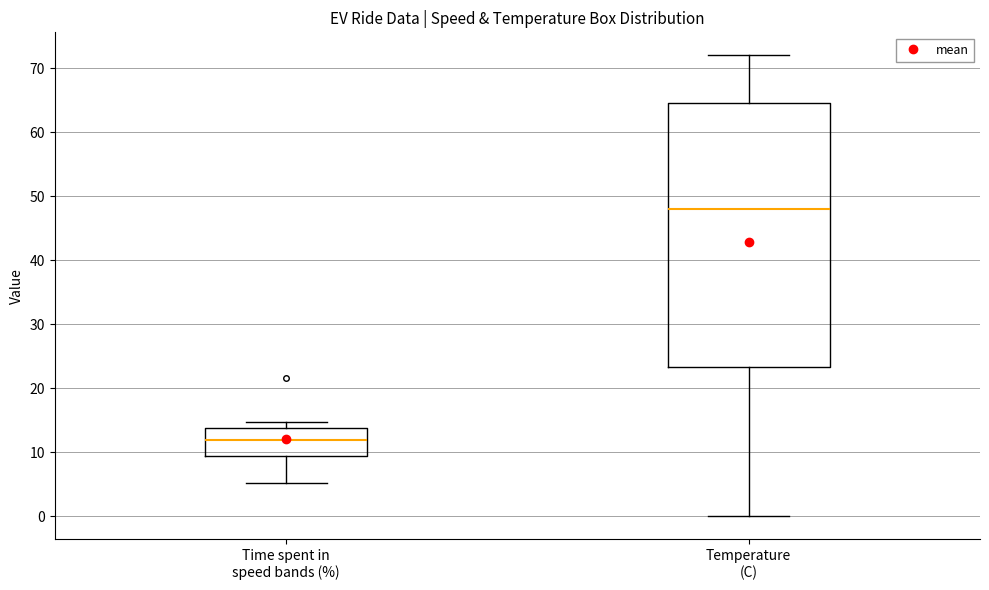

Reading left to right, transcribe this box plot: for each box, give where its median line is, the range the box spans, and where its two whiskers end, as read against the y-axis. The values are not printed on the chart, so give them approximately, as read against the axis.

Time spent in speed bands (%): median 12, box 9 to 14, whiskers 5 to 15
Temperature (C): median 48, box 23 to 65, whiskers 0 to 72